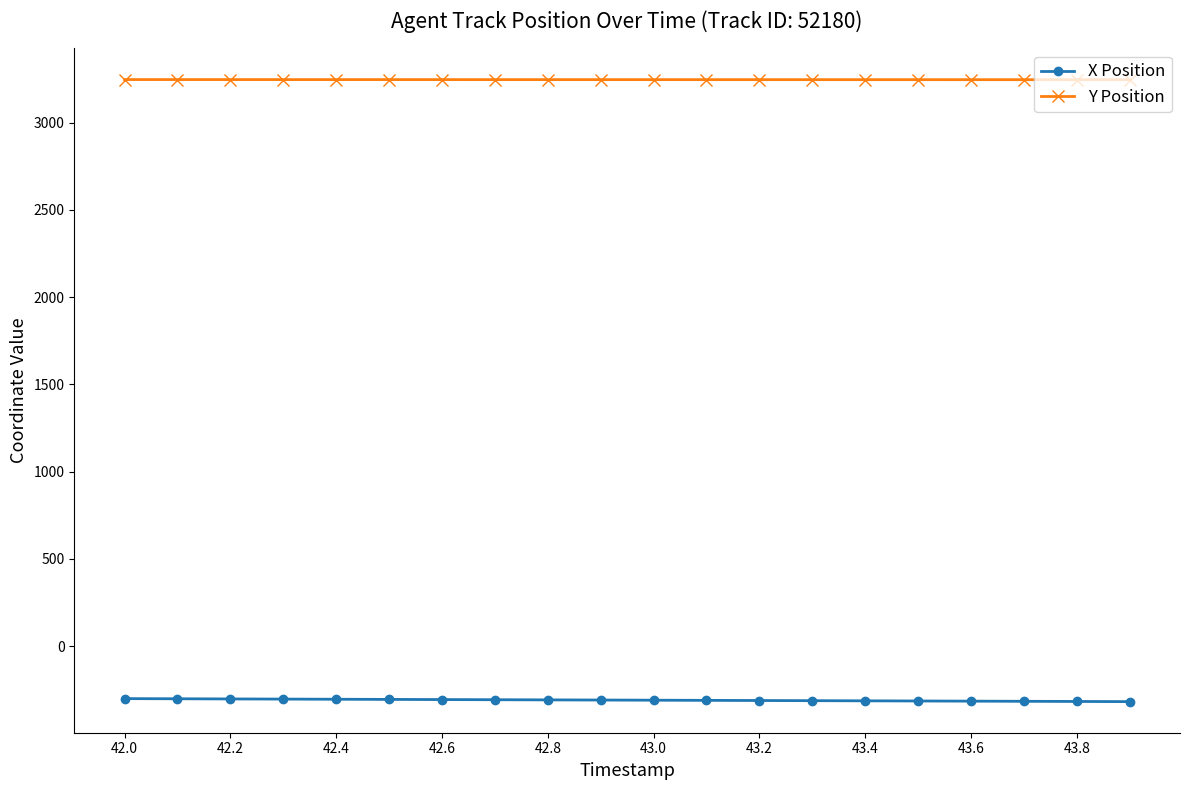

At how many categories does at least one series exceed 2499?

20